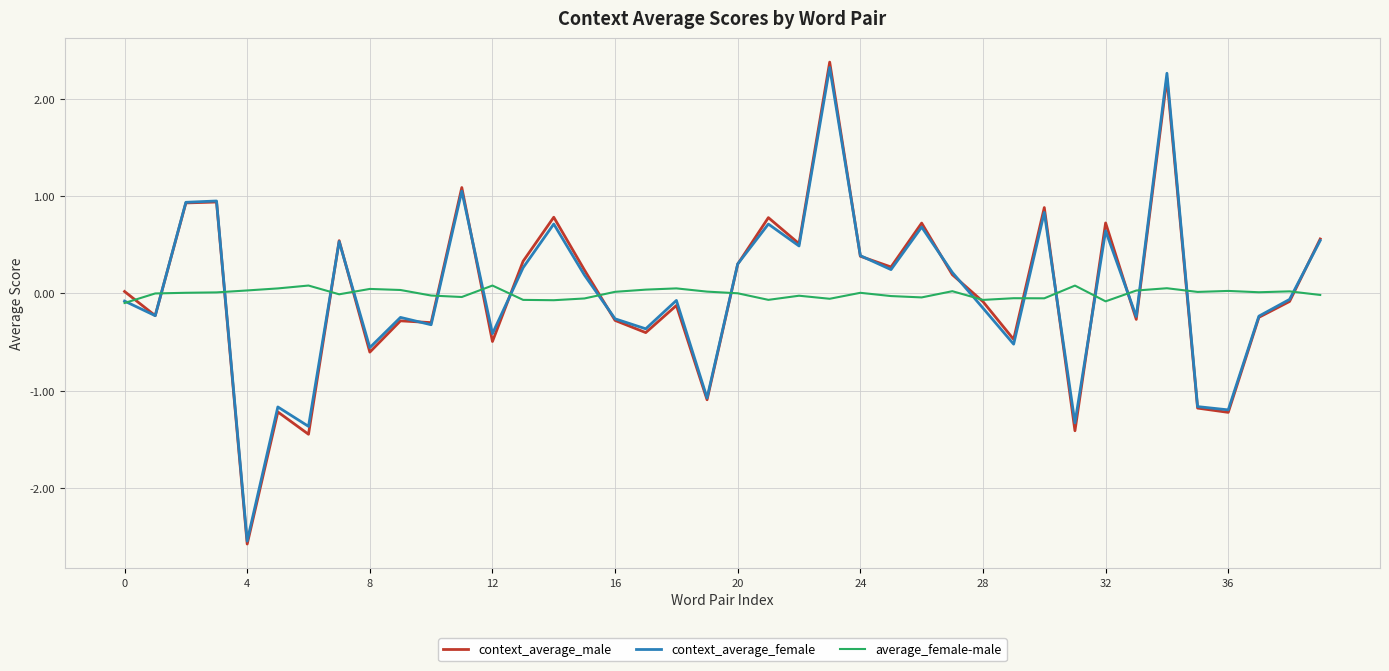

What is the difference between the maximum and minimum values in the context_average_female series?

4.9